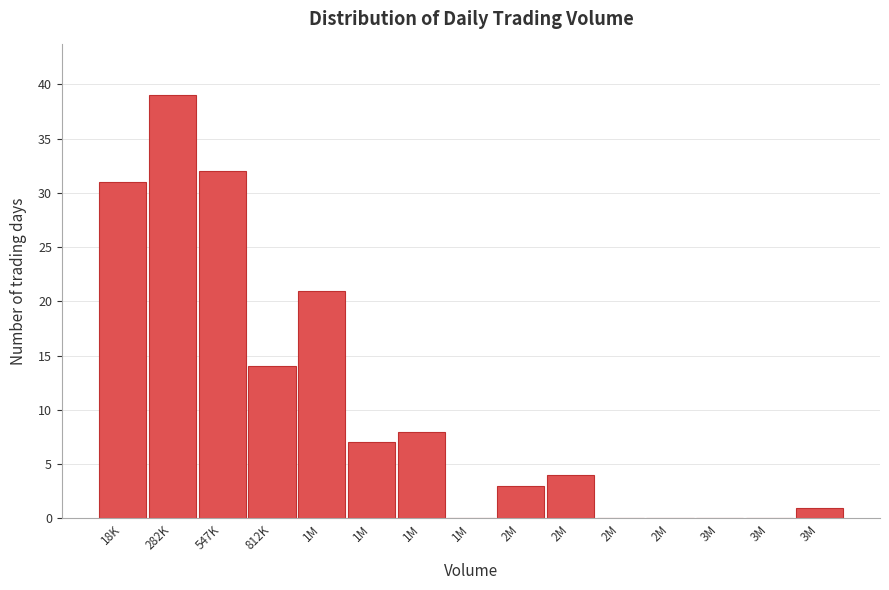

How many distinct data groups are displayed?

1